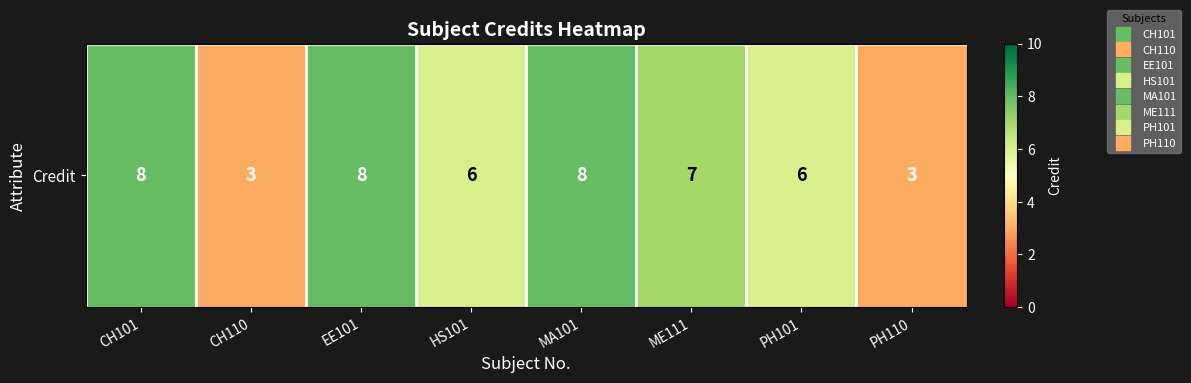

Between CH101 and HS101, which is larger?

CH101